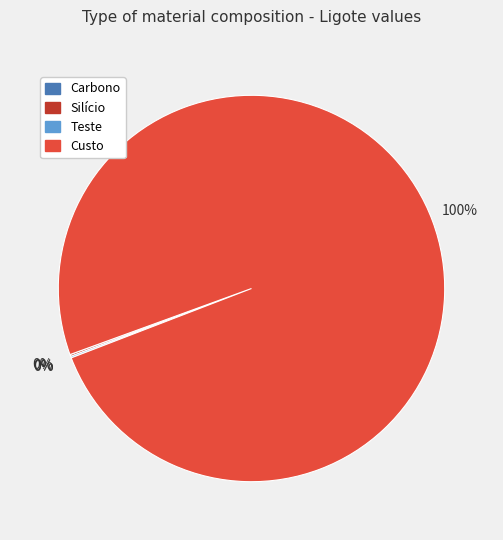

Which category has the biggest portion of the pie?

Custo